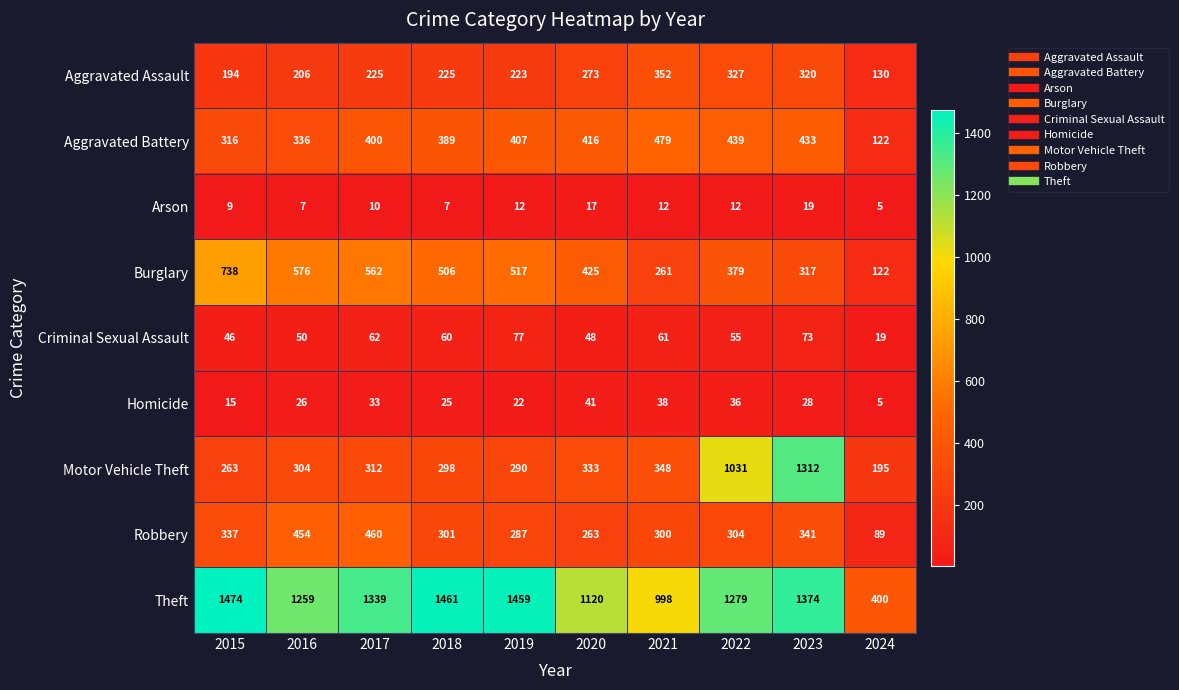

What is the greatest value displayed?

1474